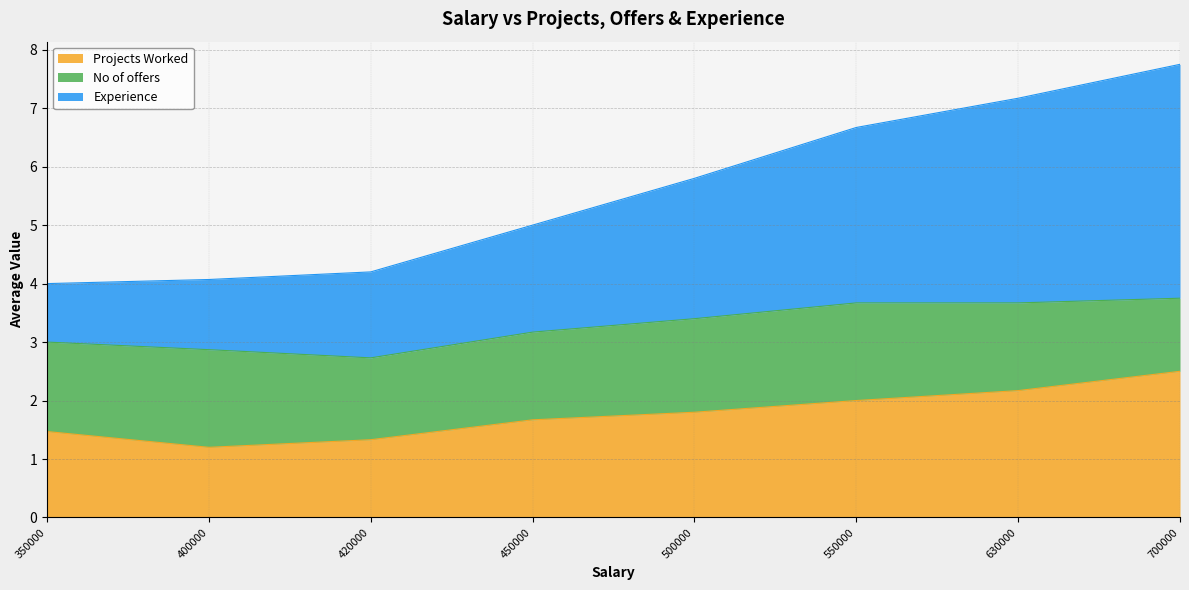

Is the value of Experience at 450000 greater than the value of Projects Worked at 350000?

Yes